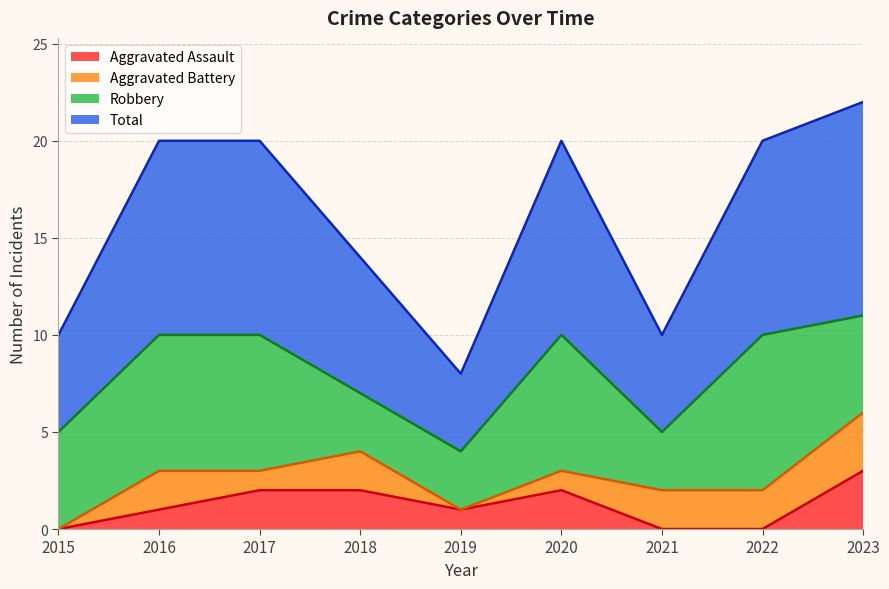

How many data points in Total are less than 10?

4